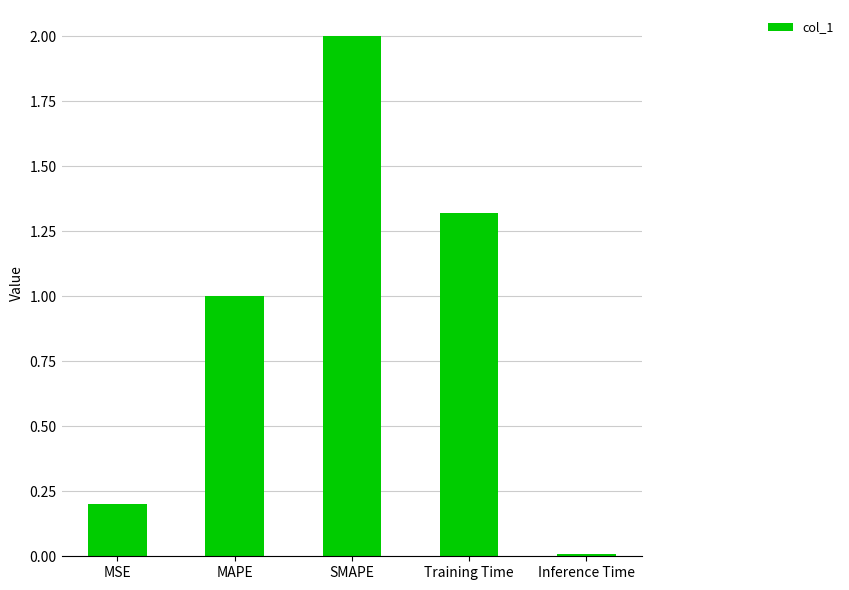

Between Training Time and SMAPE, which is larger?

SMAPE